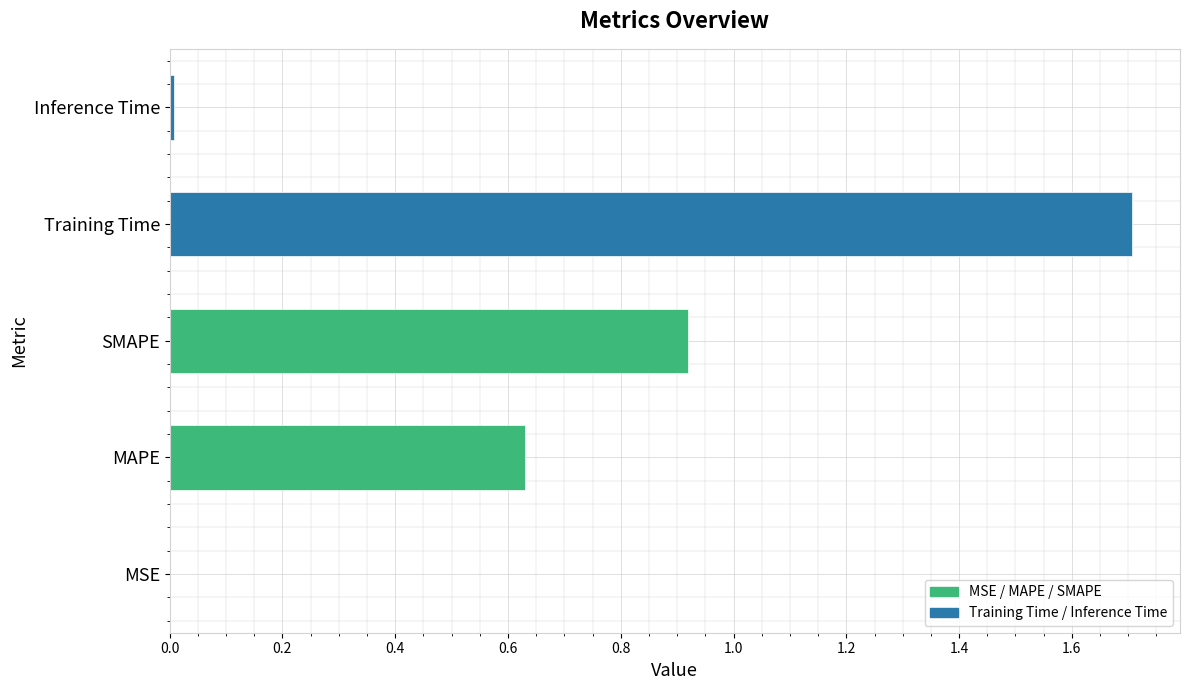

What is the greatest value displayed?

1.7